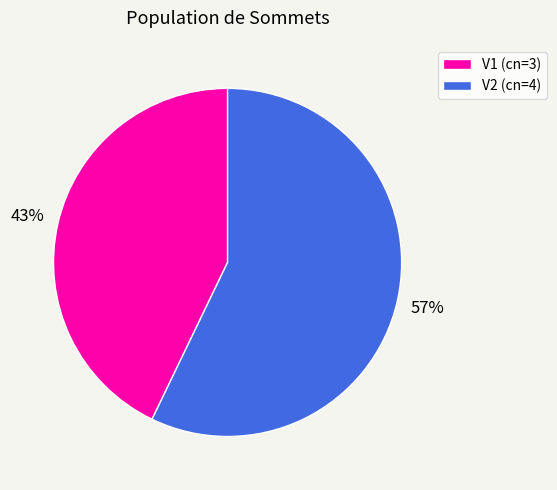

Is the sum of V2 (cn=4) and V1 (cn=3) greater than half?

Yes